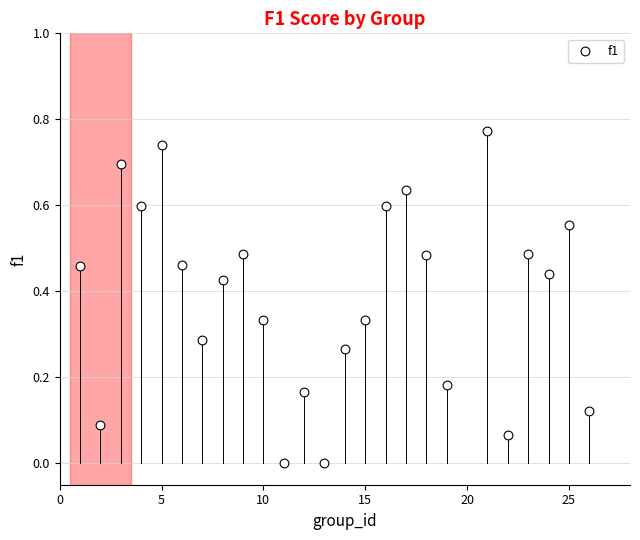

How many data points are displayed?

25